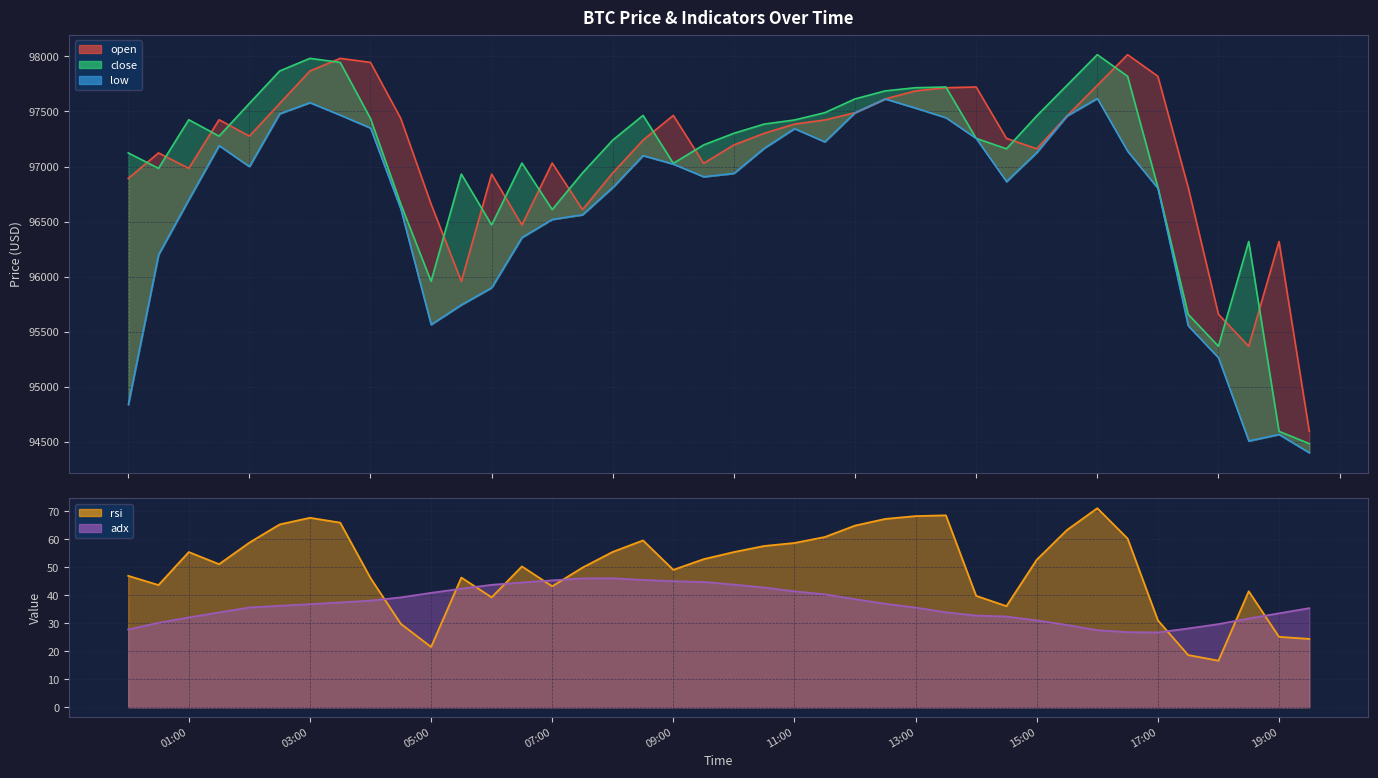

In open, how many points are lower than both neighbors (excluding endpoints)?

8